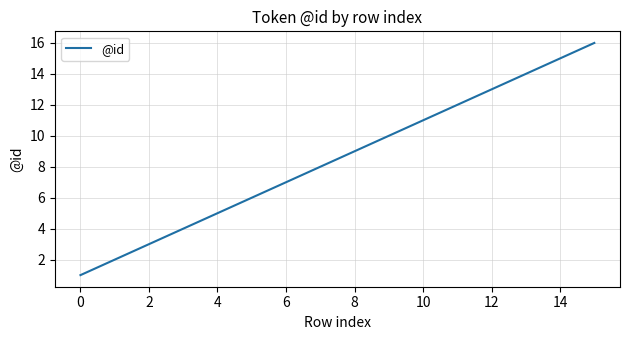

What is the difference between the maximum and minimum values?

15